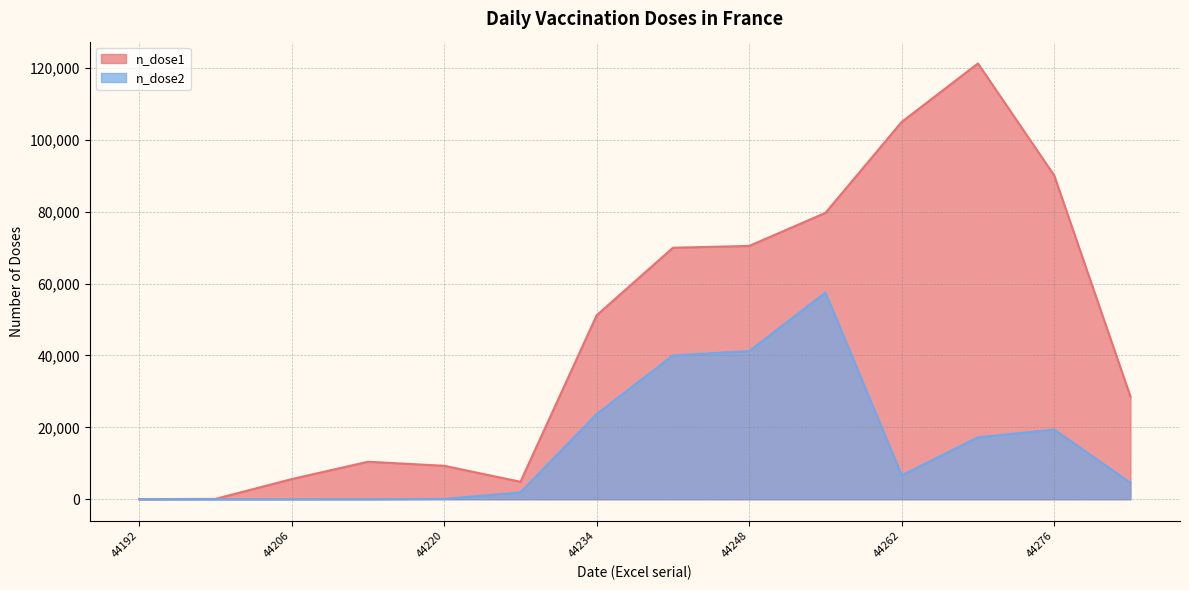

Which series has the largest range (max minus min)?

n_dose1